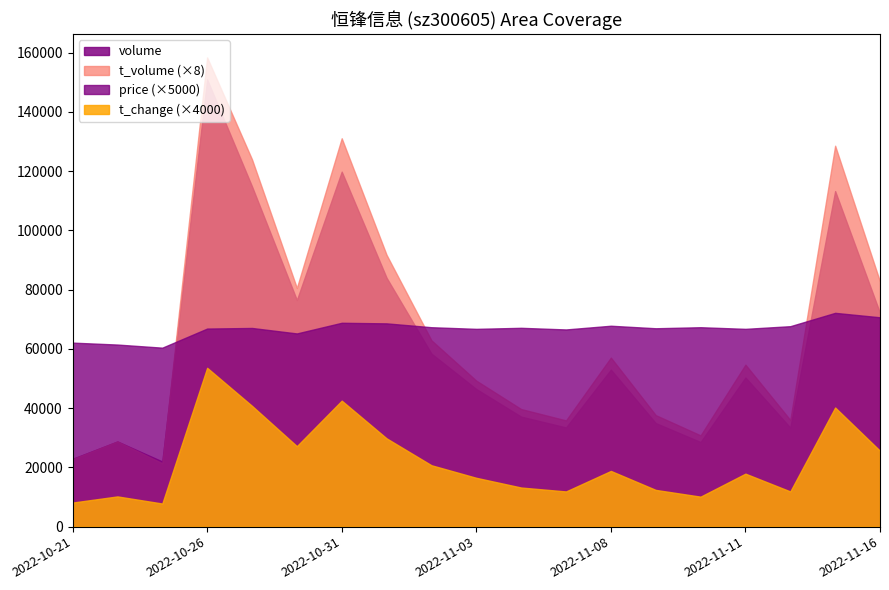

What is the average value of the price series?

13.3